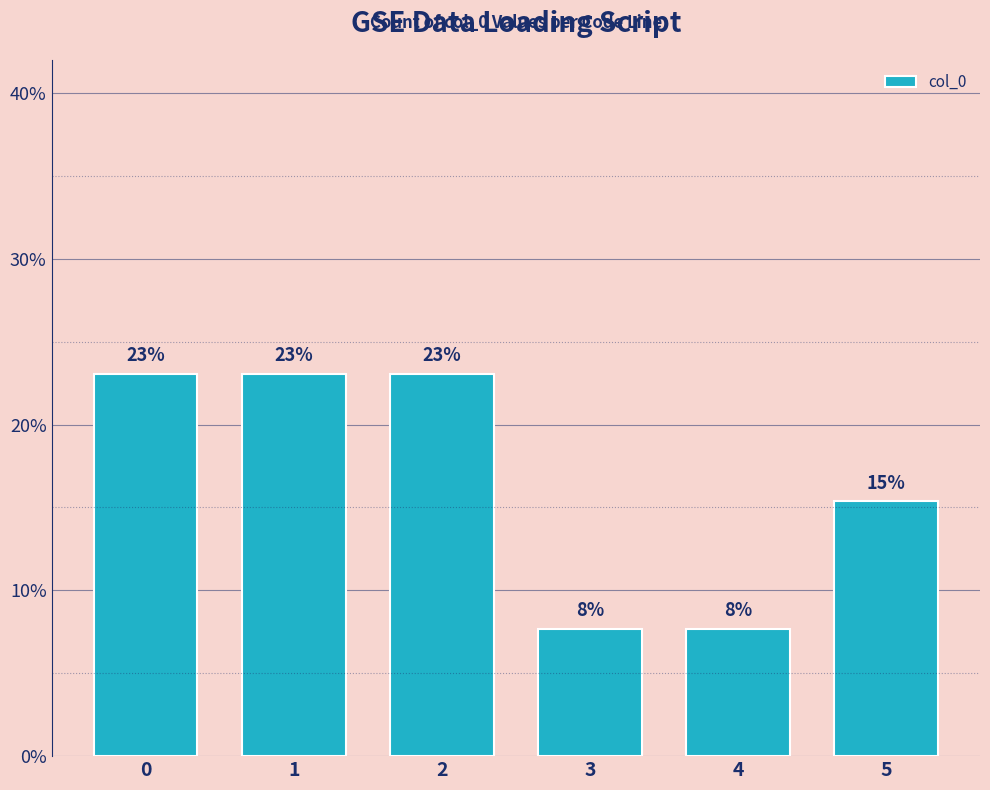

Are the bars horizontal?

No